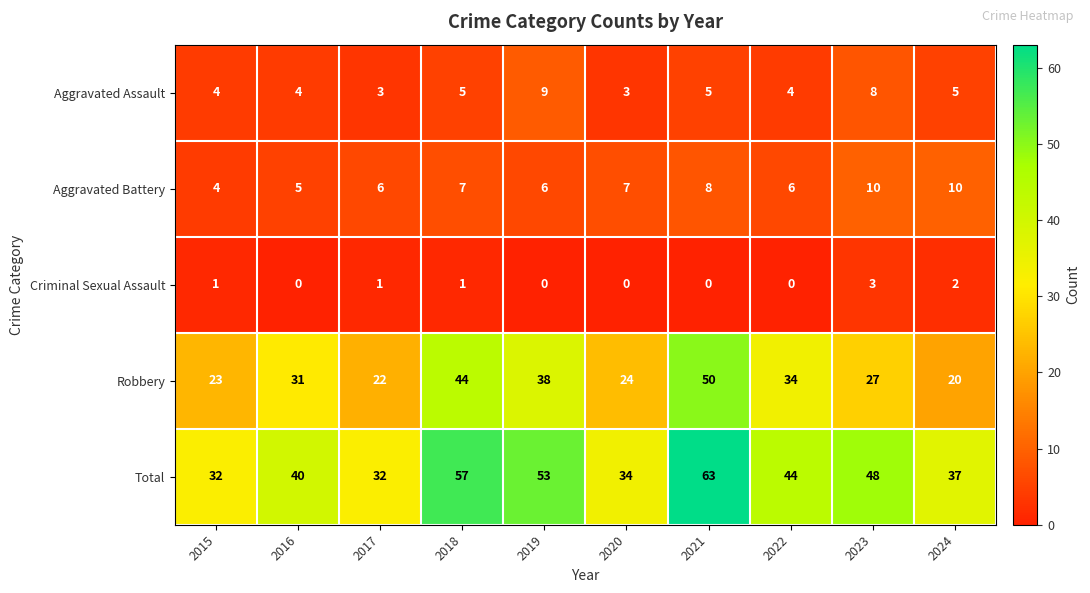

The value of Criminal Sexual Assault at 2019 is 0. True or false?

True